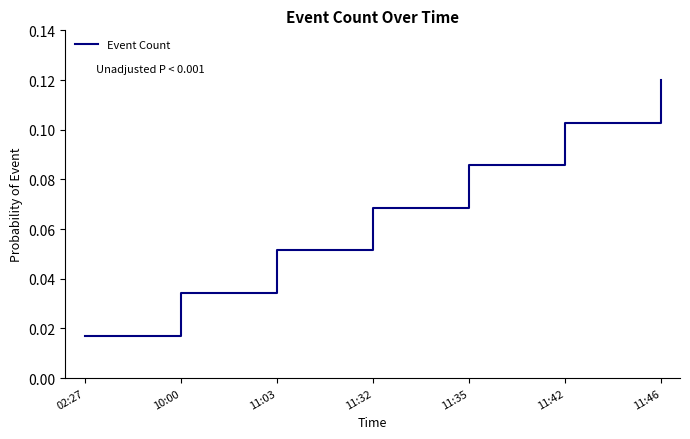

What is the sum of all values?

0.5